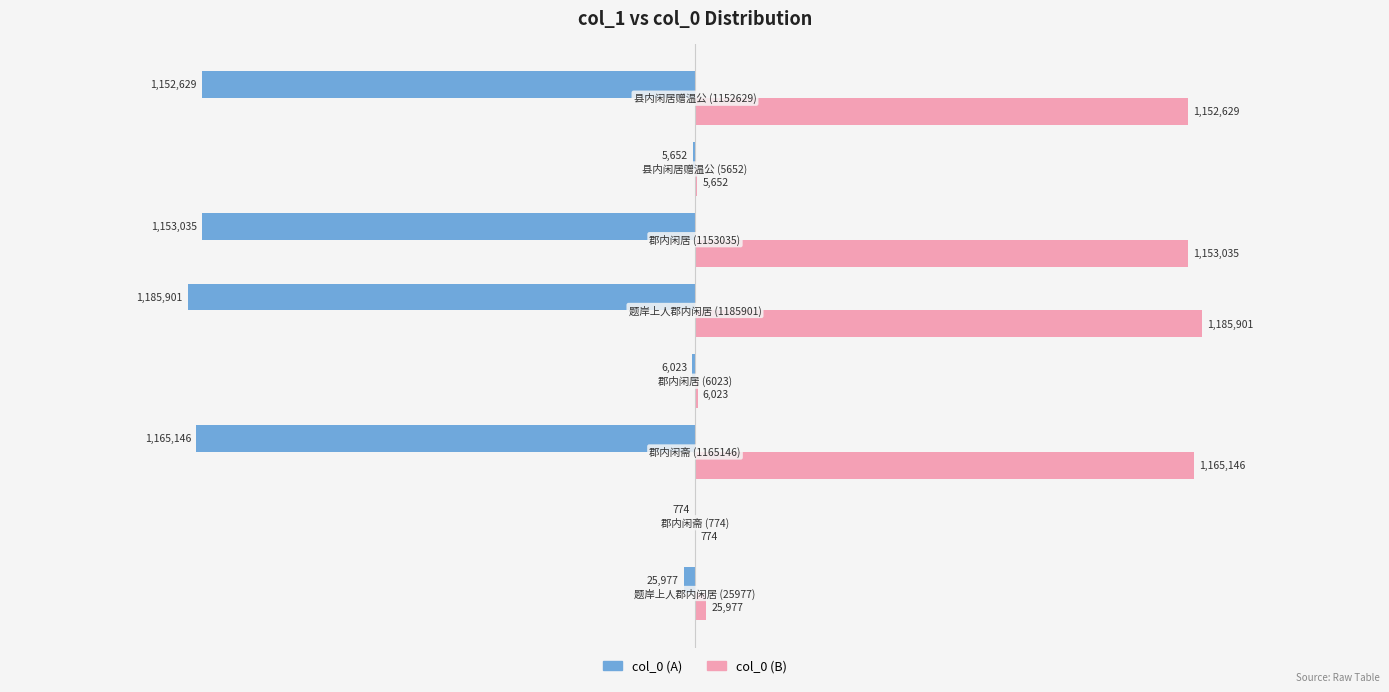

What are all the series names shown in the legend?

col_0 (A), col_0 (B)